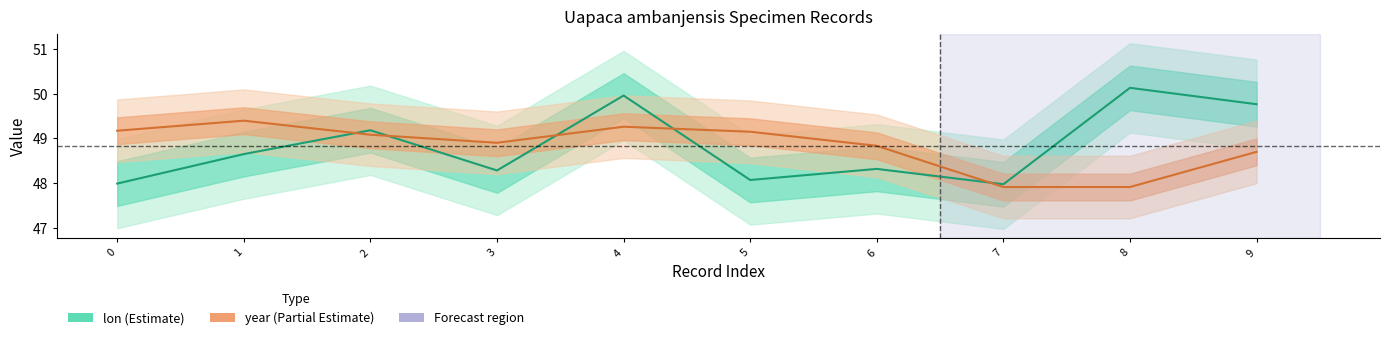

What is the difference between the year (normalized) values at 4 and 6?

0.4